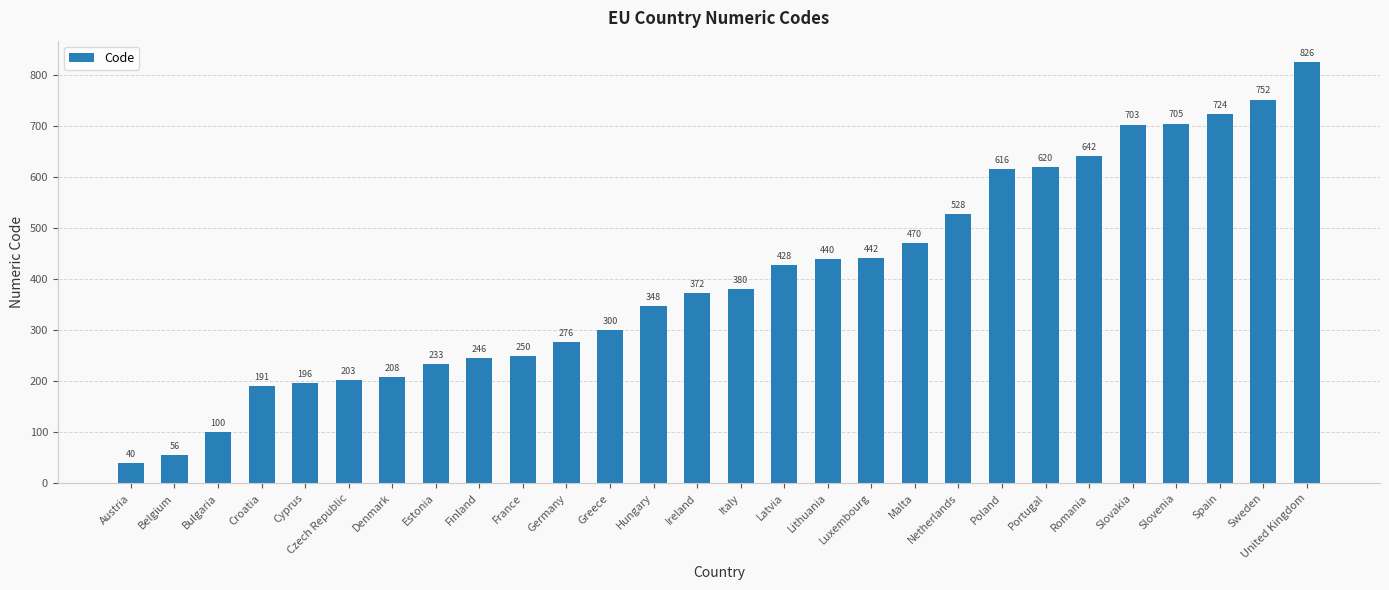

What is the sum of all values?

11295